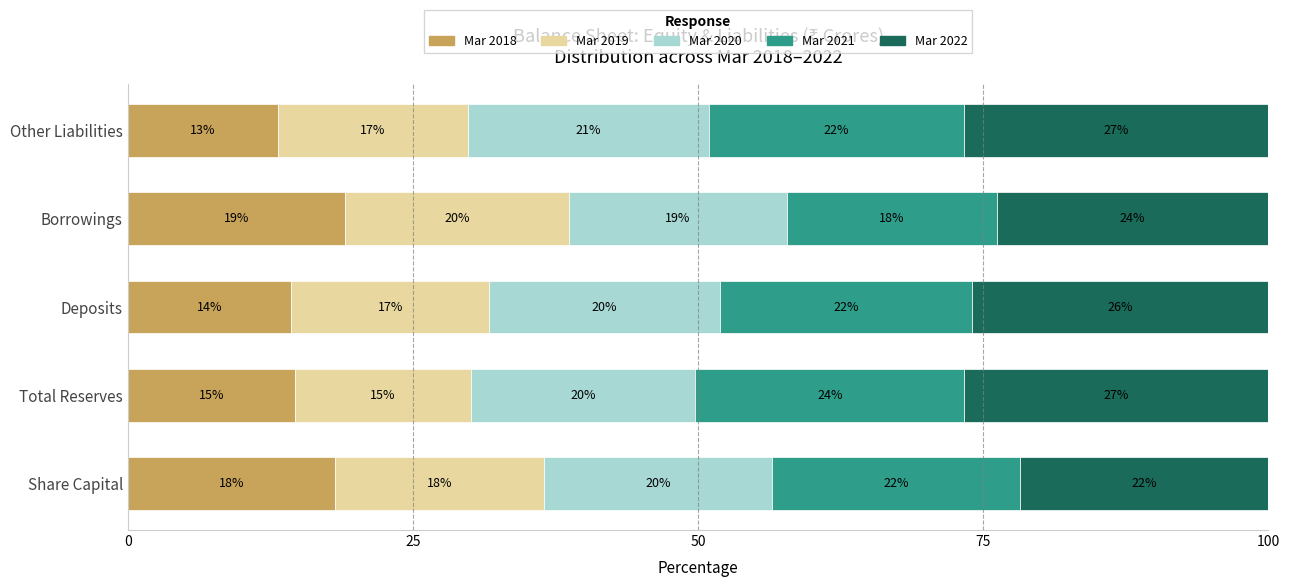

What is the average value of the Mar 2020 series?

20.0